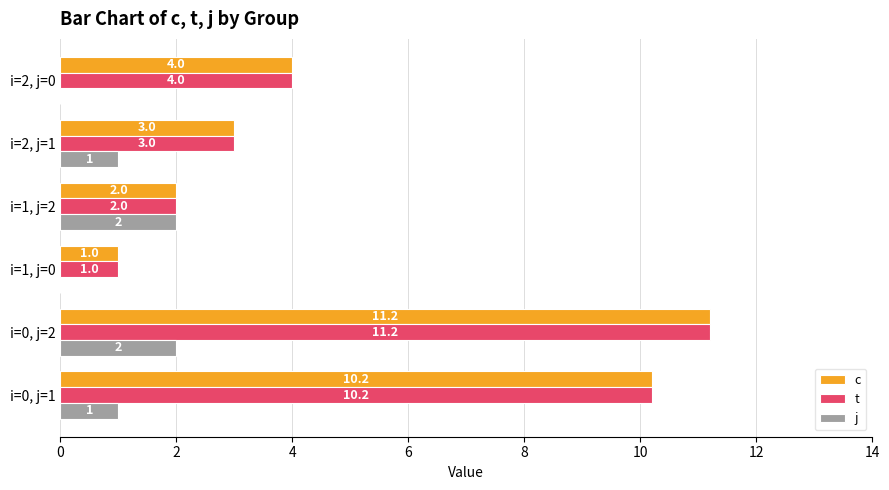

How many series are shown in this chart?

3